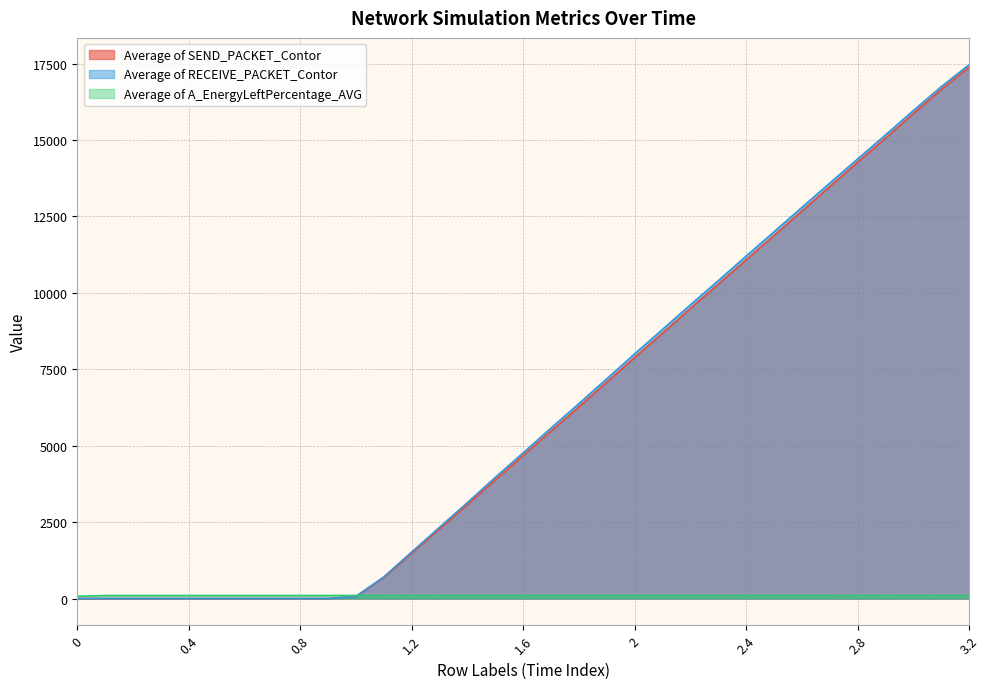

What is the difference between the highest and lowest values at 0.9?

99.9